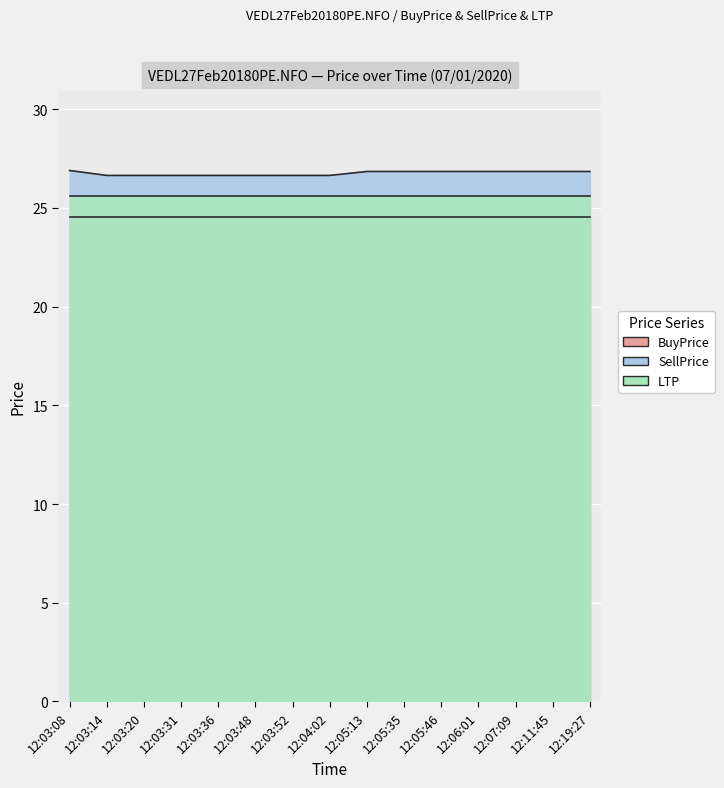

What position from the right is 12:03:36?

11